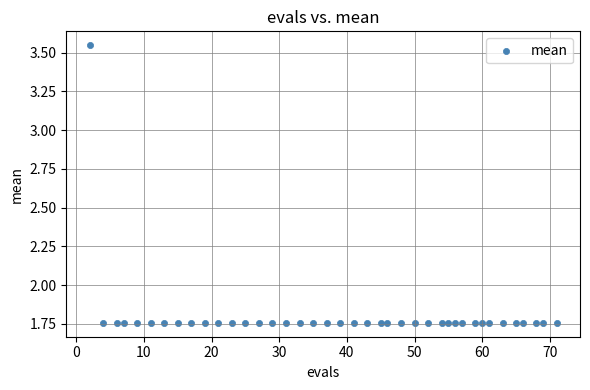

What is the range of X values (max minus min)?

69.0